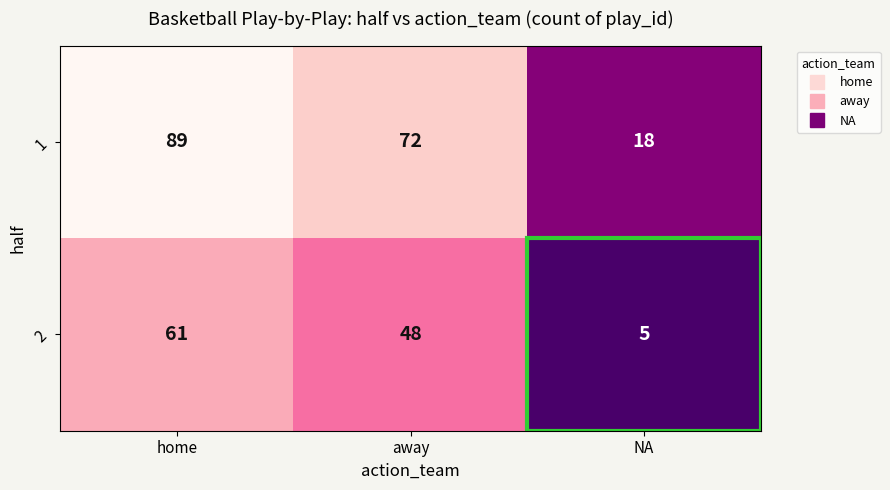

How many values in the 2 series are below 48?

1